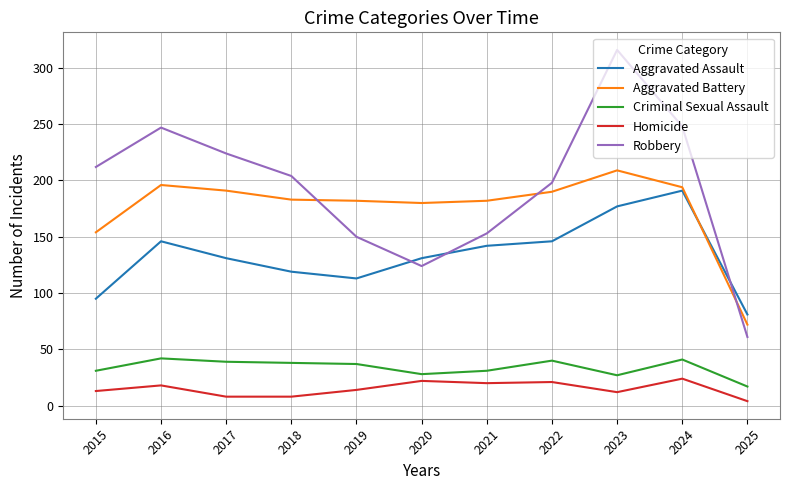

What is the maximum value shown in the chart?

316